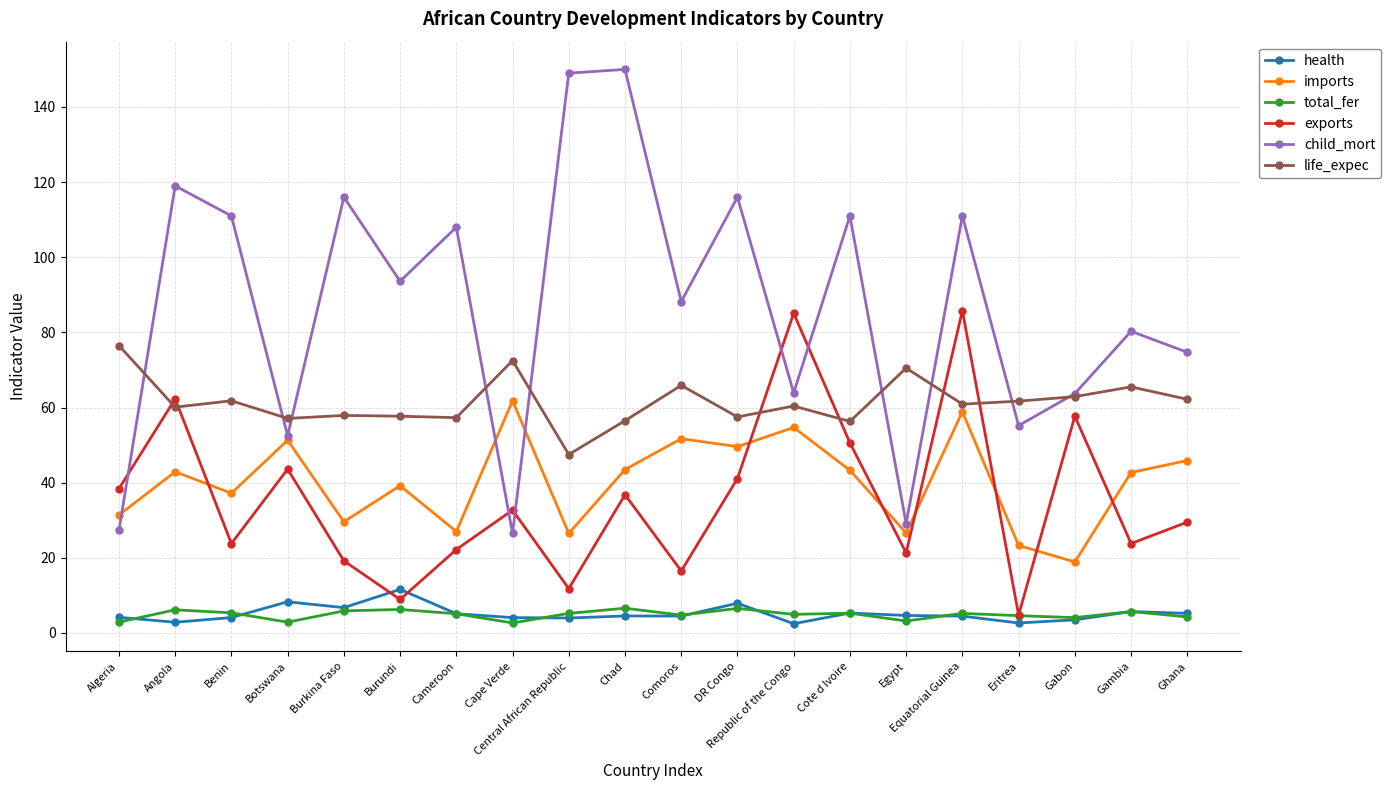

Where is the first local maximum for imports?

Angola